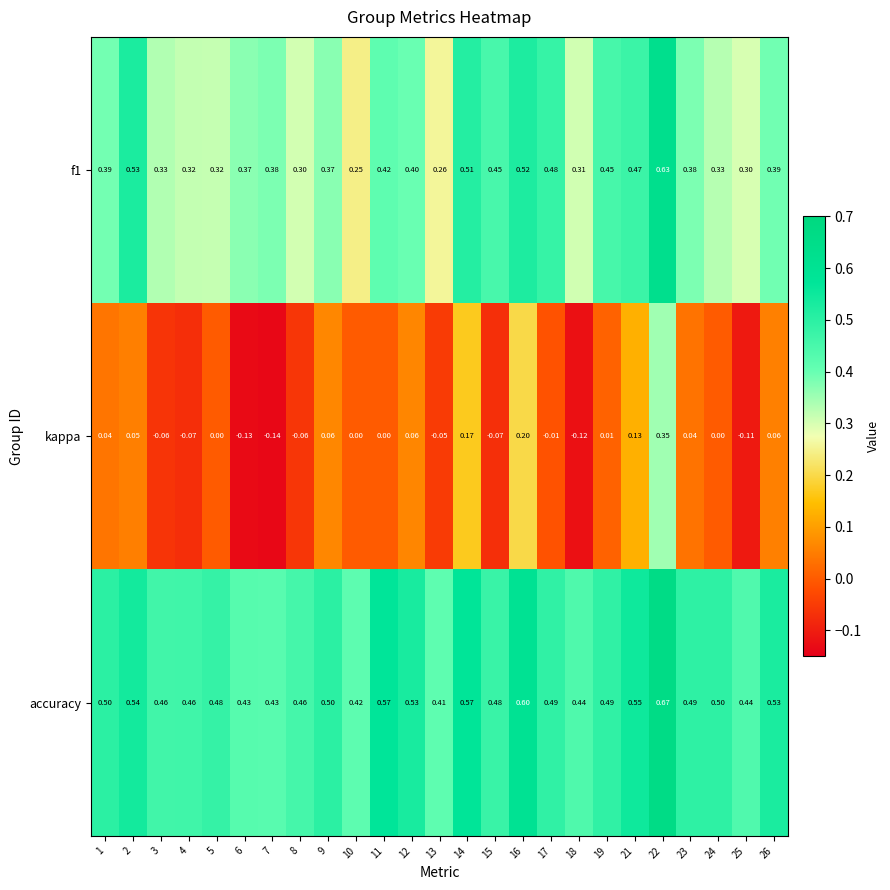

Which series has the widest spread of values?

kappa